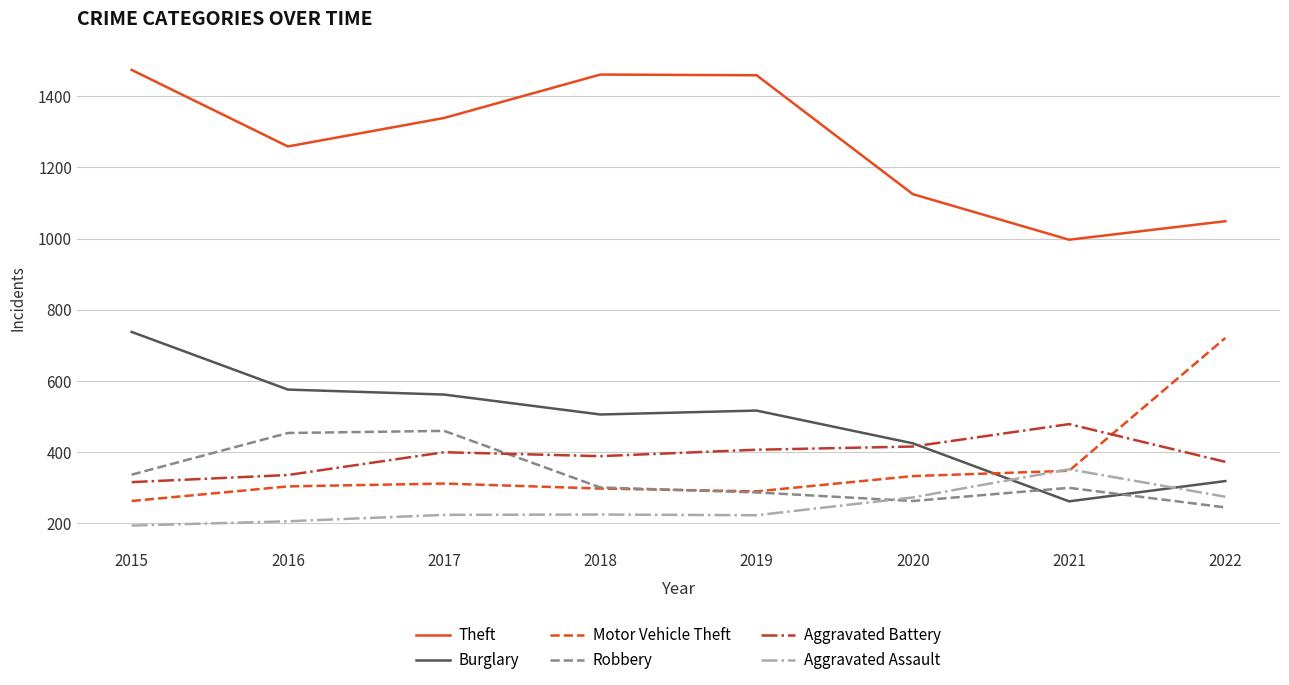

Is this an area chart (filled region under the line)?

No